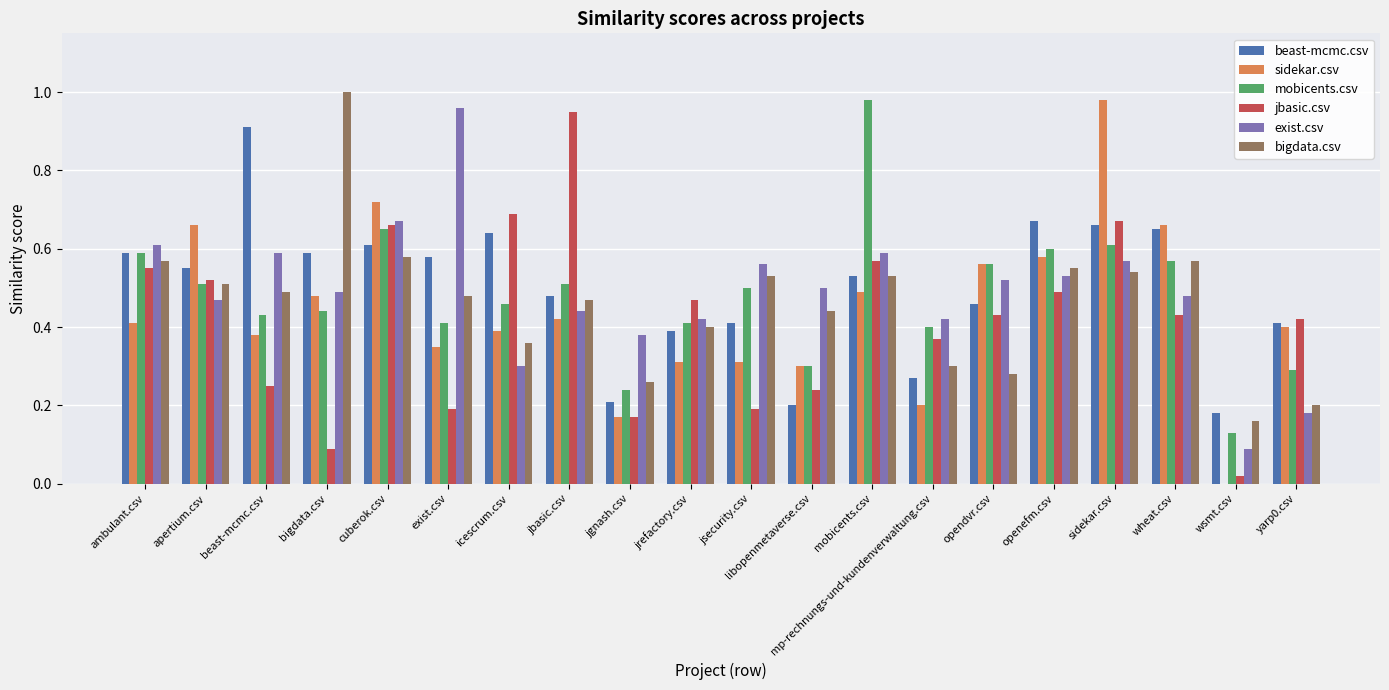

What is the total value across all series at jgnash.csv?

1.4